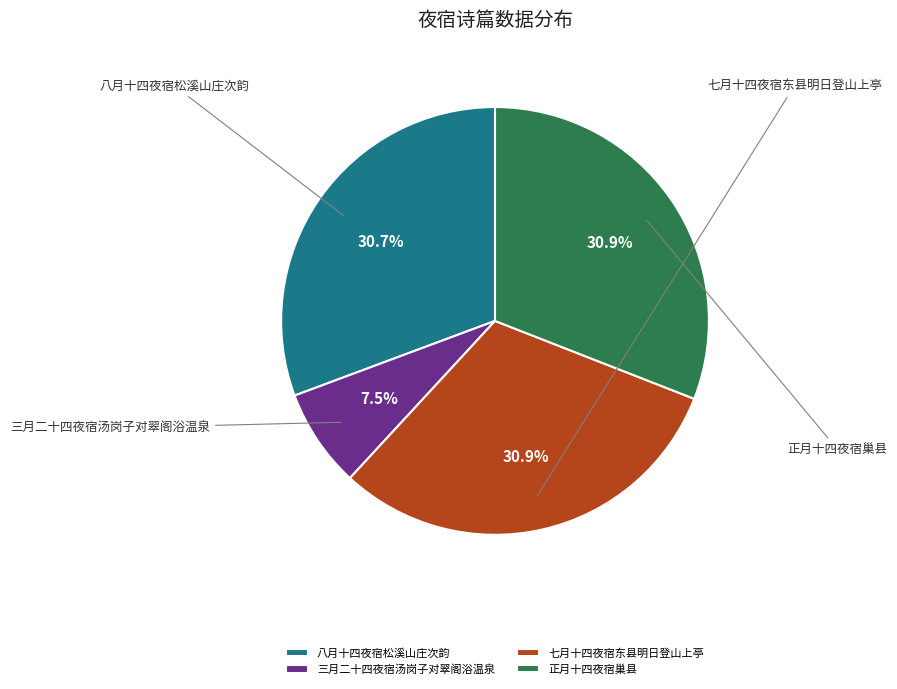

Does 八月十四夜宿松溪山庄次韵 account for over 50% of the chart?

No